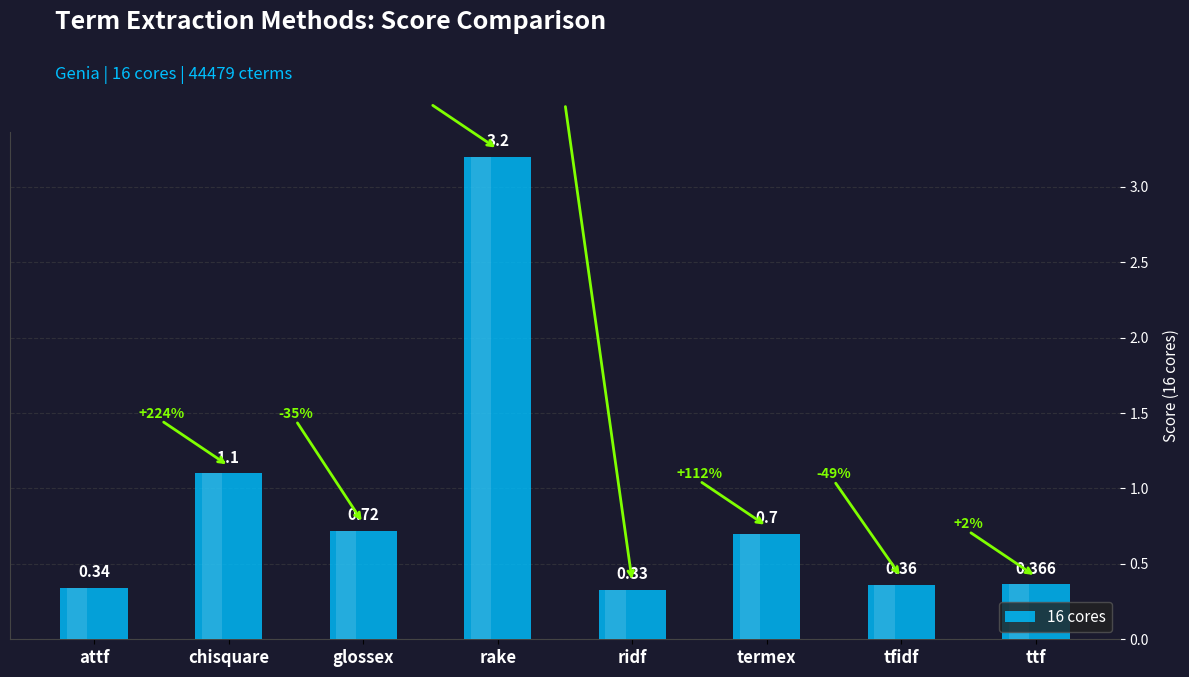

What is the difference between the maximum and second lowest values?

2.9